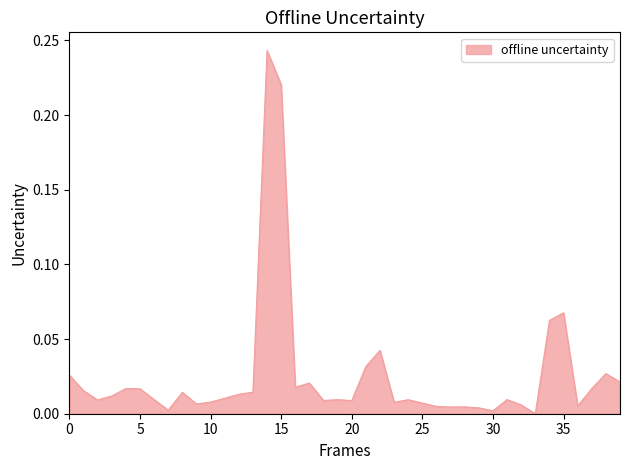

Does the chart have visible grid lines?

No